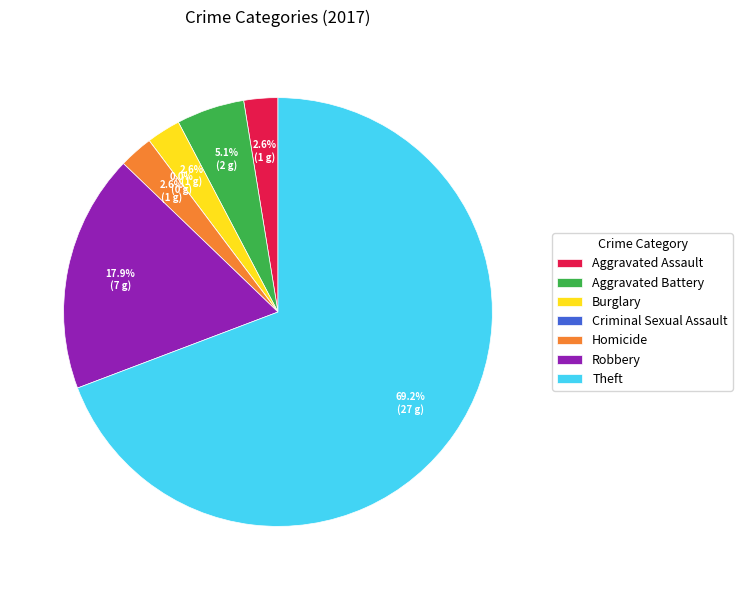

Does Homicide account for over 50% of the chart?

No